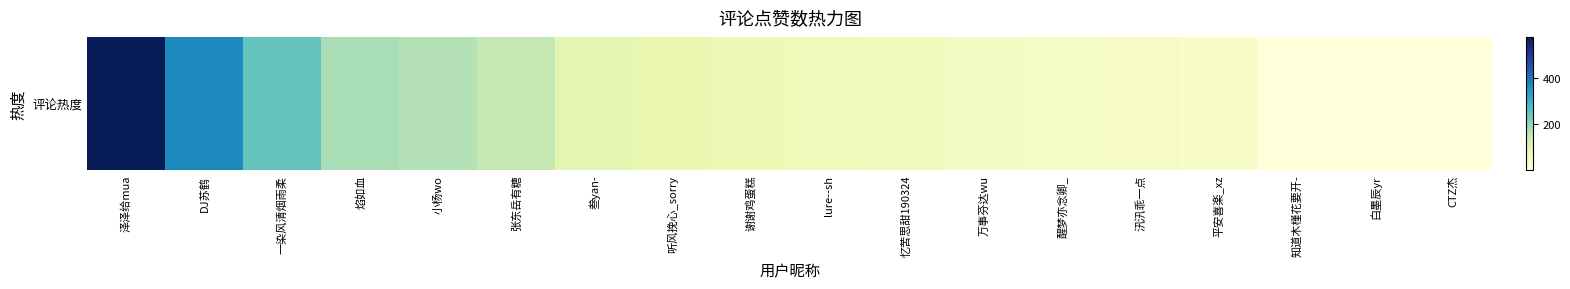

What is the maximum value shown in the chart?

577